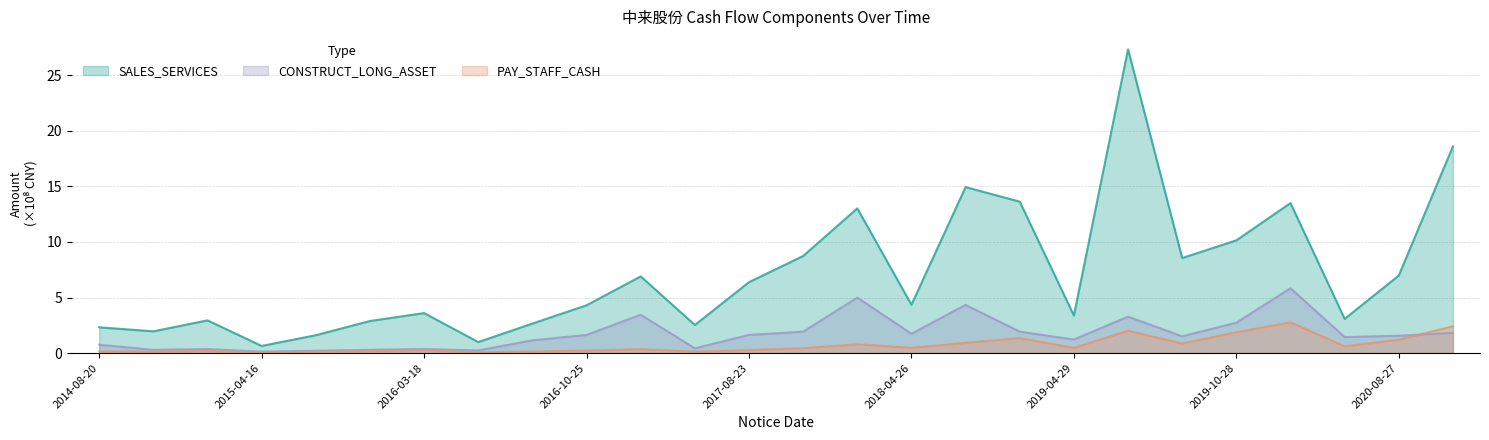

What is the spread (max minus min) of values at 2020-10-20?

16.8